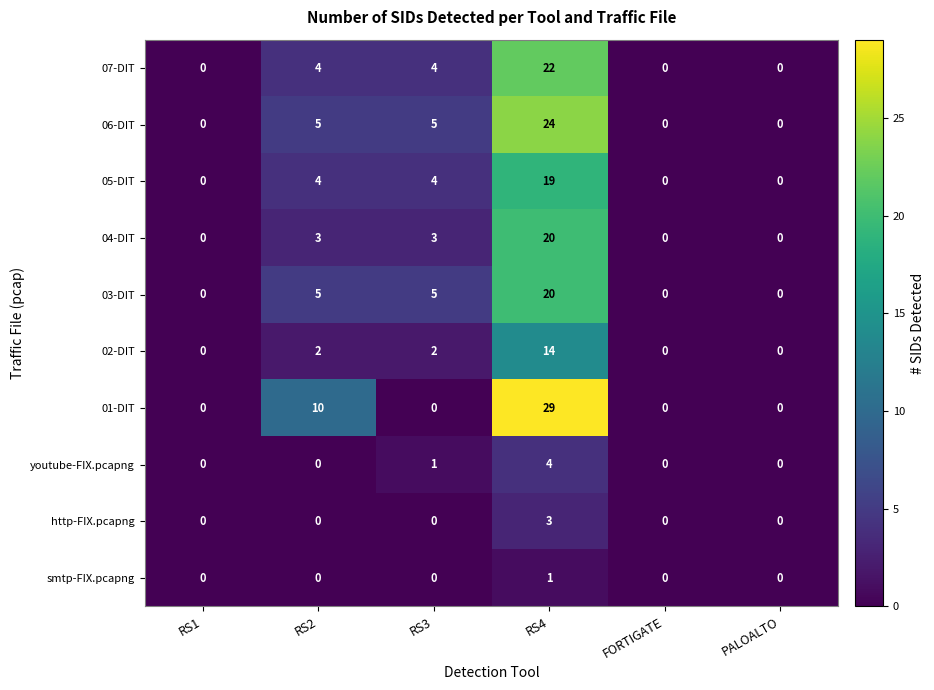

How many 06-DIT values are between 0 and 5?

5